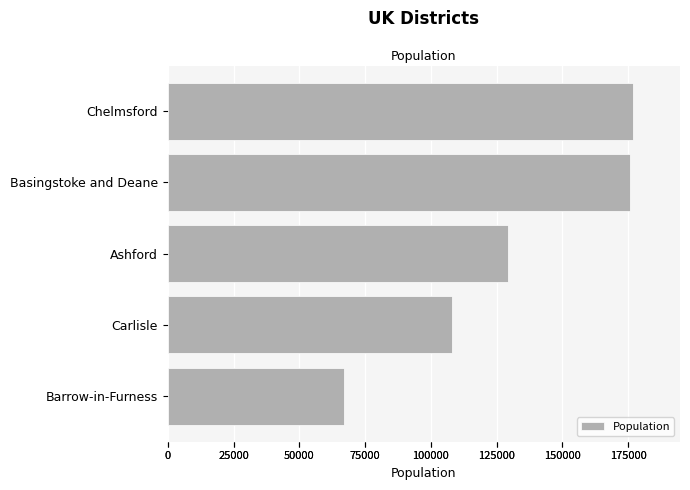

Is it true that the value at Ashford is 61088?

False